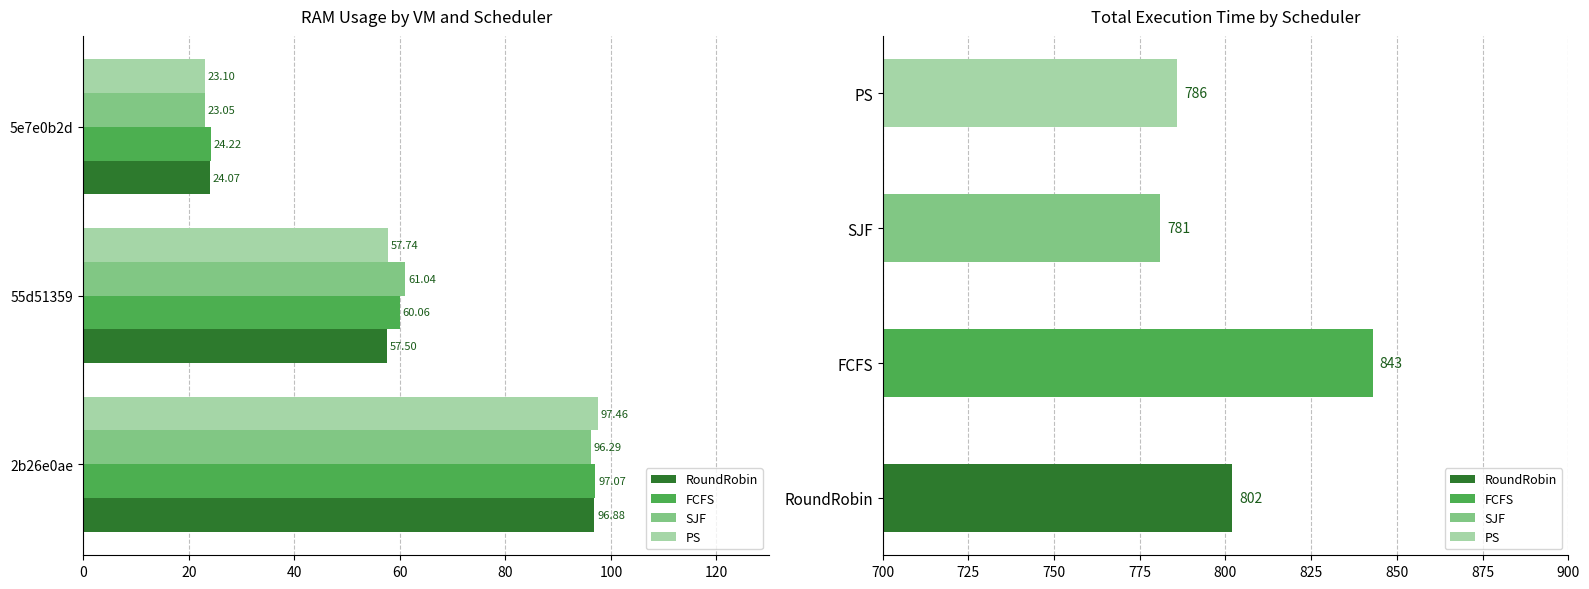

What are all the series names shown in the legend?

RoundRobin, FCFS, SJF, PS